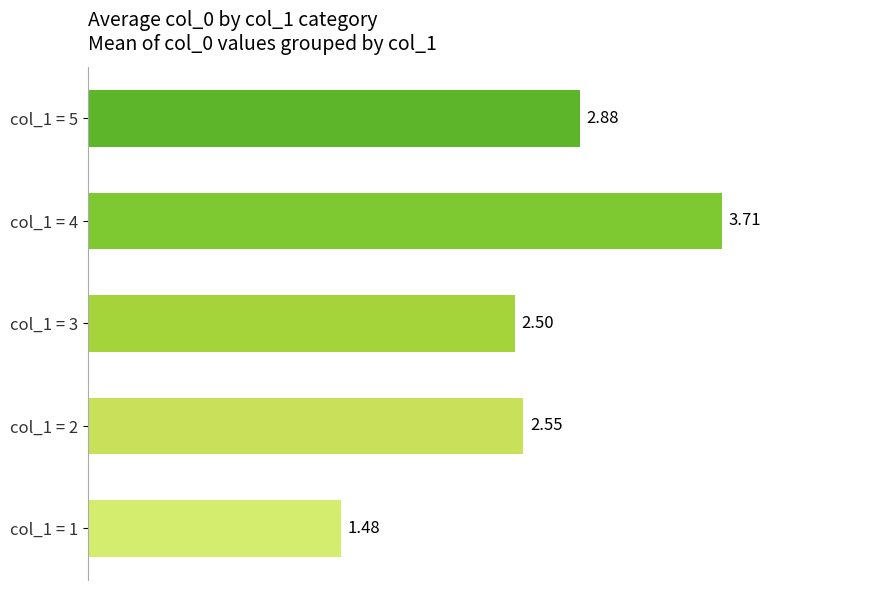

Which has a higher value, col_1 = 5 or col_1 = 1?

col_1 = 5